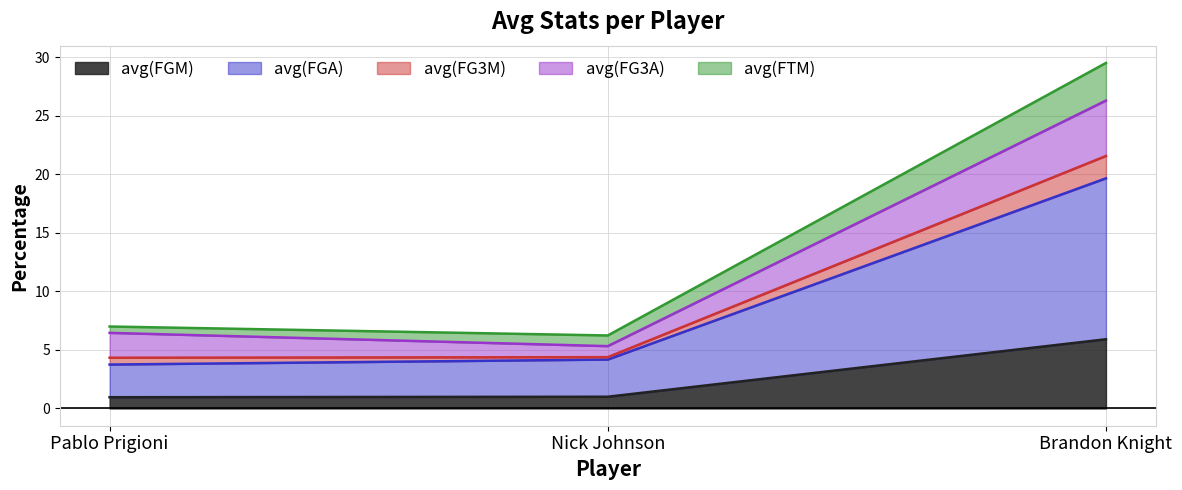

Is it true that avg(FGA) equals 19.7 at Brandon Knight?

True